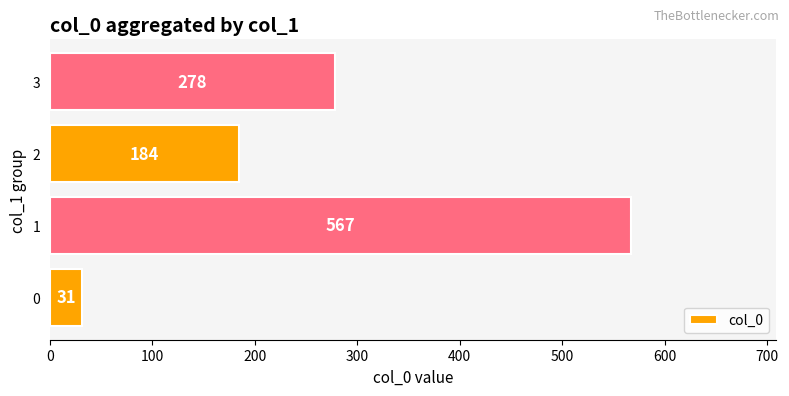

Rank the categories by value from lowest to highest.

0, 2, 3, 1